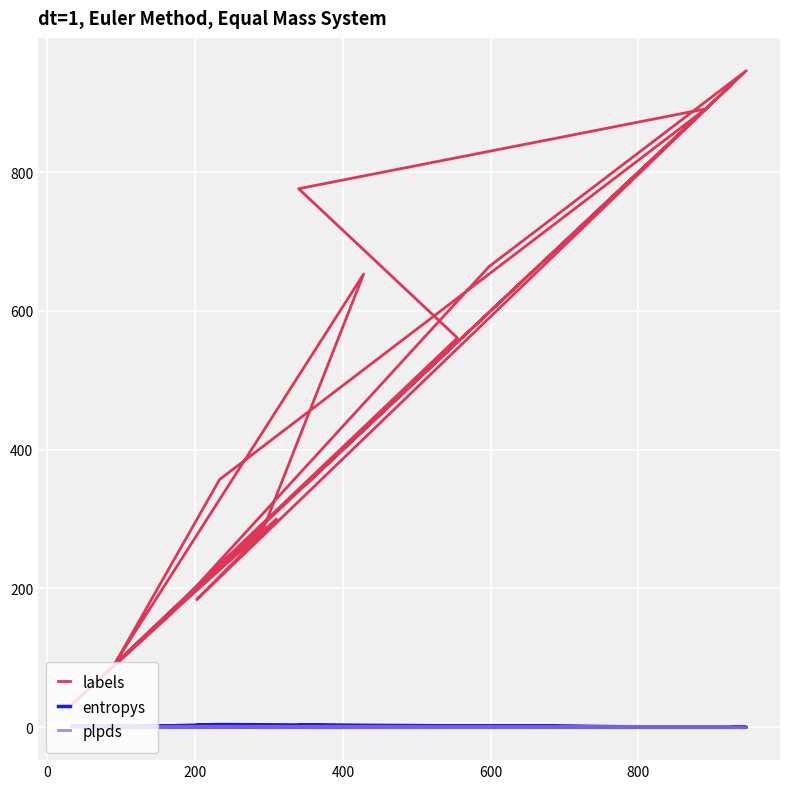

What is the difference between the second highest and second lowest values in the plpds series?

1.0